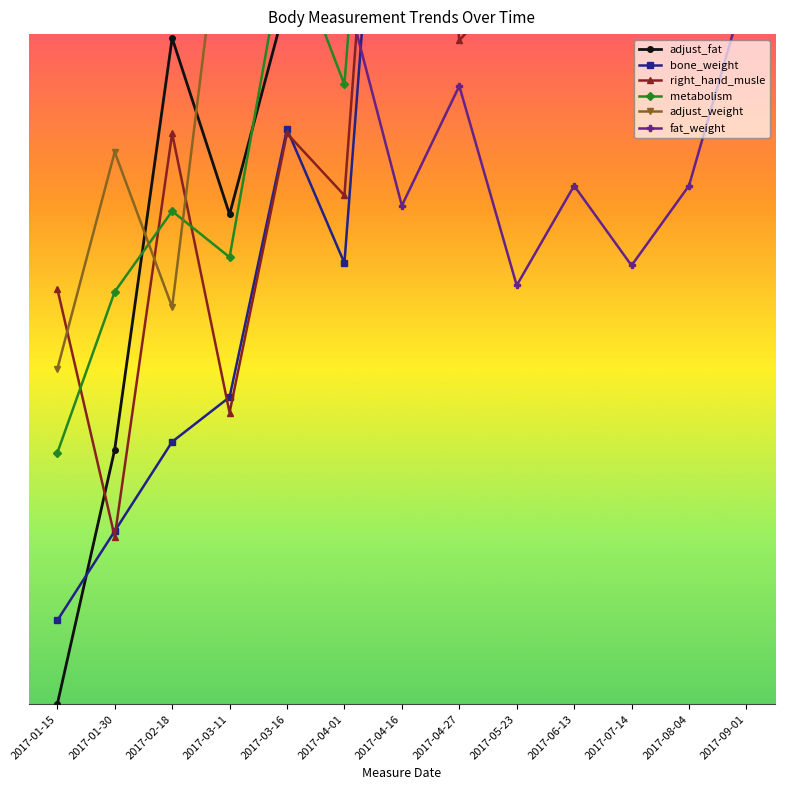

Where is the first local minimum for fat_weight?

2017-04-16